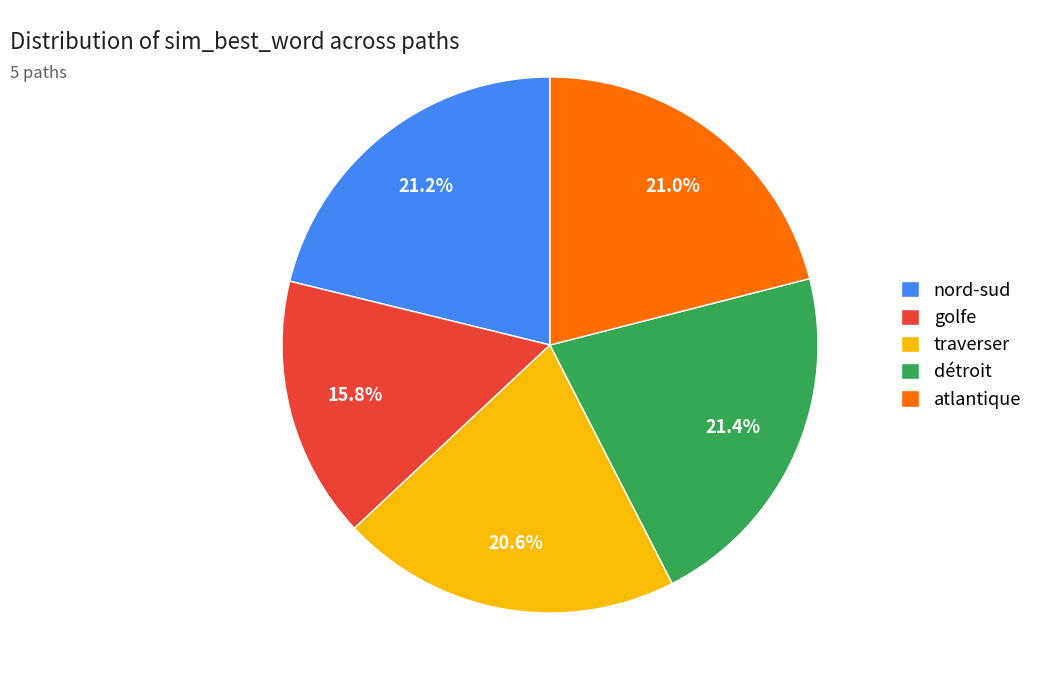

To the nearest percent, what is the average slice percentage?

20%